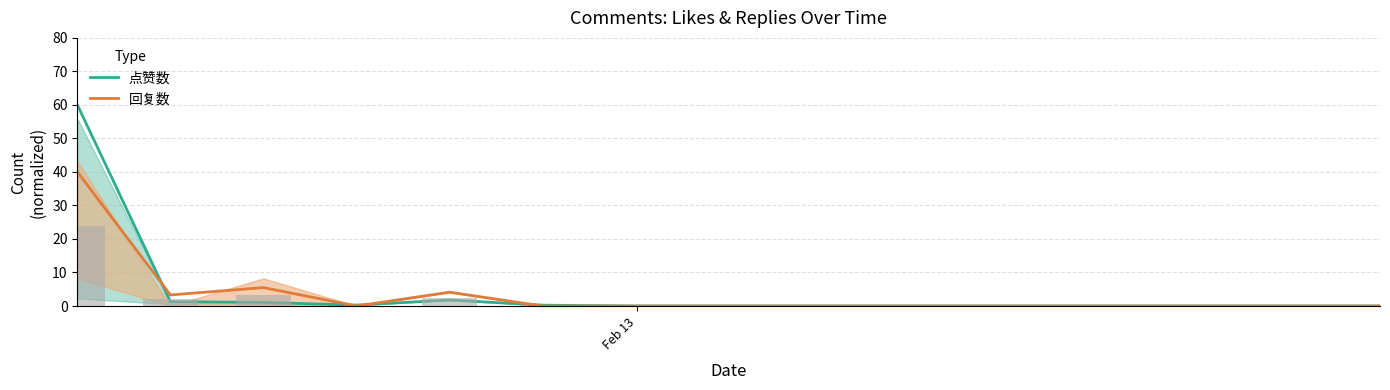

Which series has the largest total across all categories?

点赞数